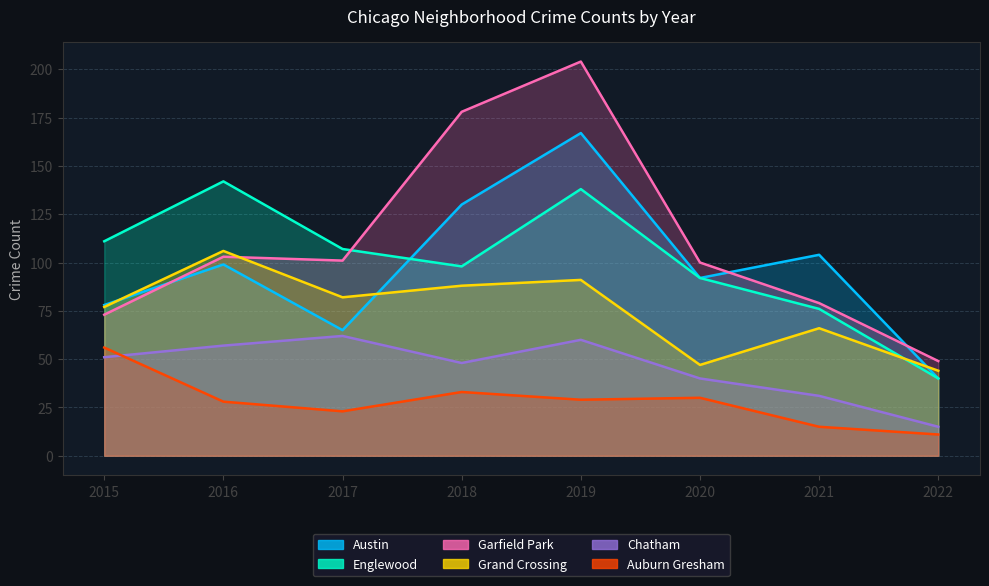

Count the number of data series in this chart.

6